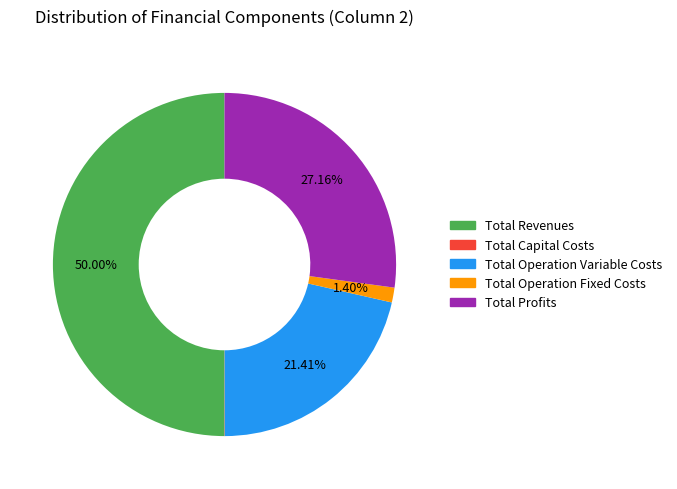

Is the sum of Total Operation Variable Costs and Total Revenues greater than half?

Yes